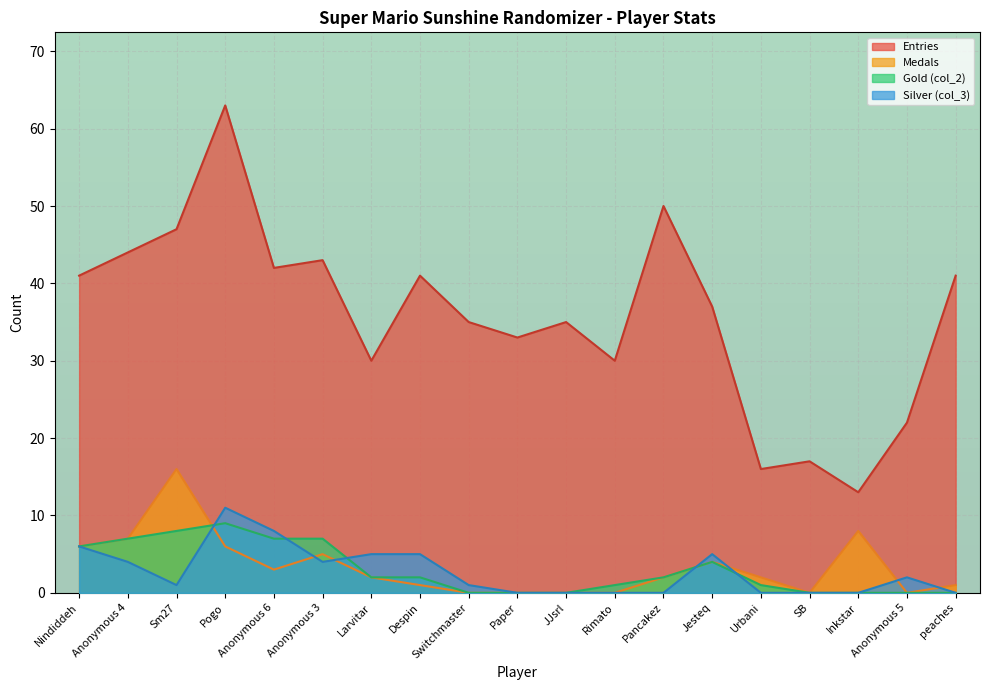

Reading left to right, list all the values displayed in this chart.

Entries: 41	44	47	63	42	43	30	41	35	33	35	30	50	37	16	17	13	22	41
Medals: 6	7	16	6	3	5	2	1	0	0	0	0	2	4	2	0	8	0	1
Gold (col_2): 6	7	8	9	7	7	2	2	0	0	0	1	2	4	1	0	0	0	0
Silver (col_3): 6	4	1	11	8	4	5	5	1	0	0	0	0	5	0	0	0	2	0